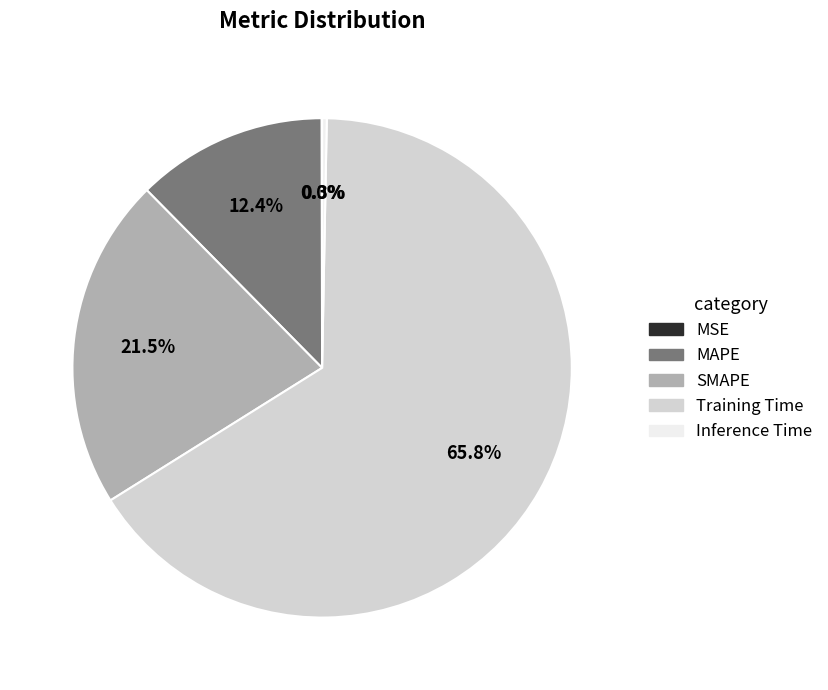

To the nearest percent, what percentage of the pie is Training Time?

66%